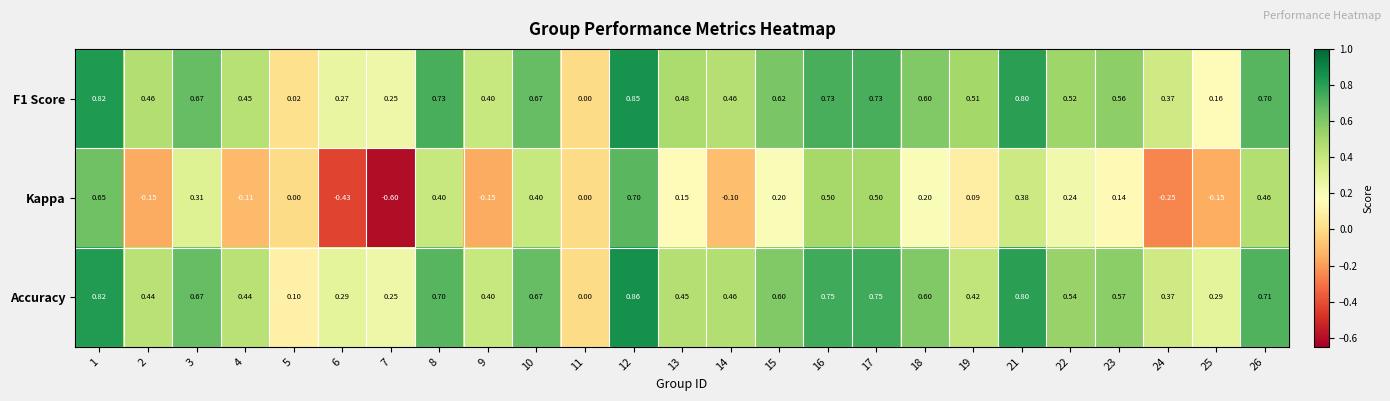

Which series has the widest spread of values?

Kappa